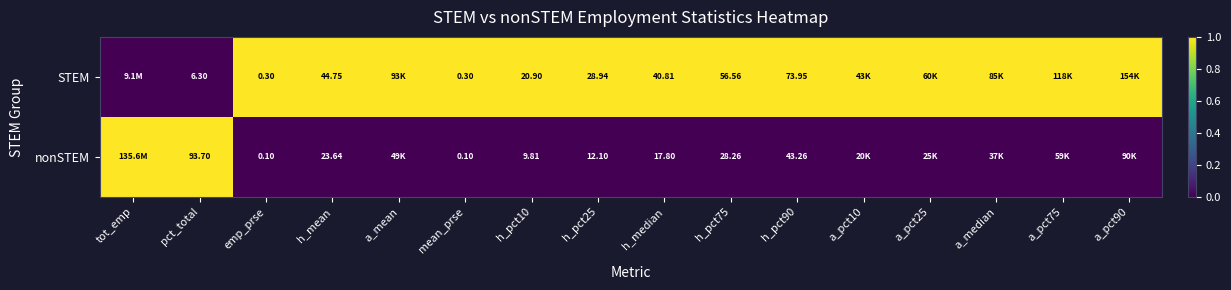

How many categories are shown in the chart?

16